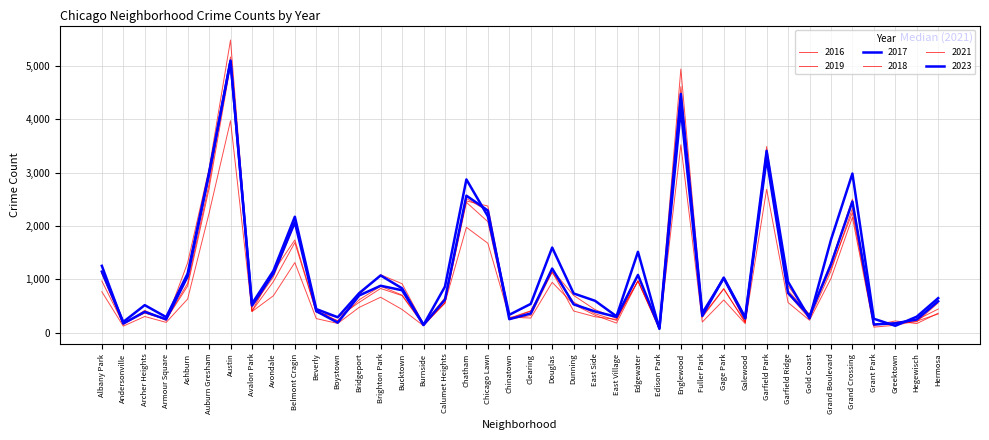

At how many categories does at least one series exceed 1714?

9